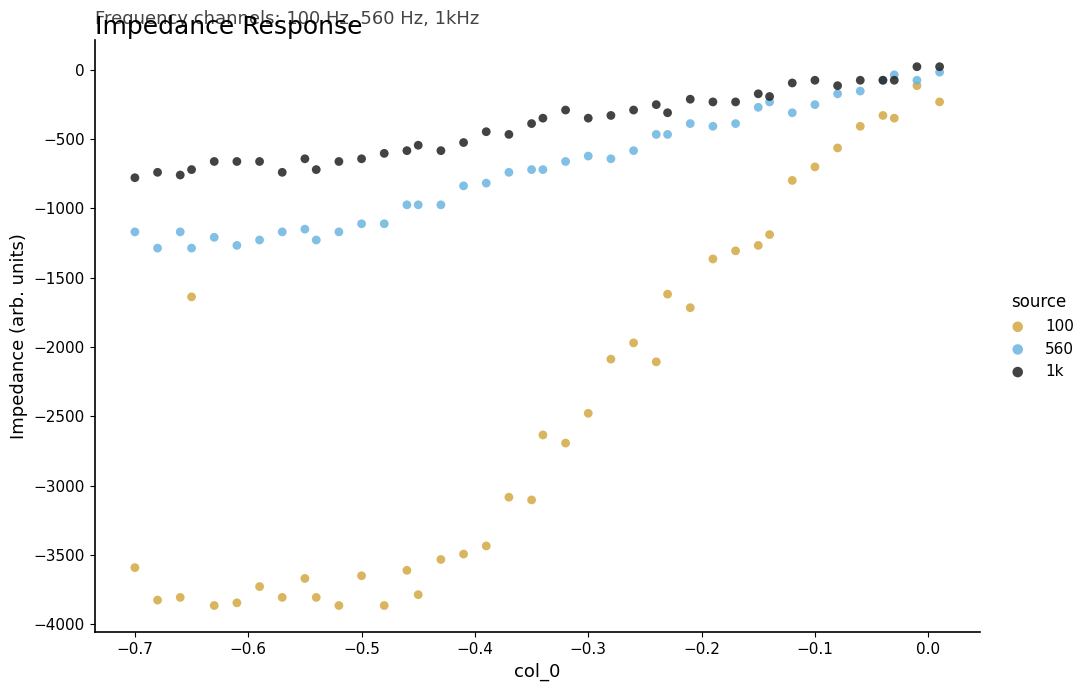

What are all the series names shown in the legend?

100, 560, 1k